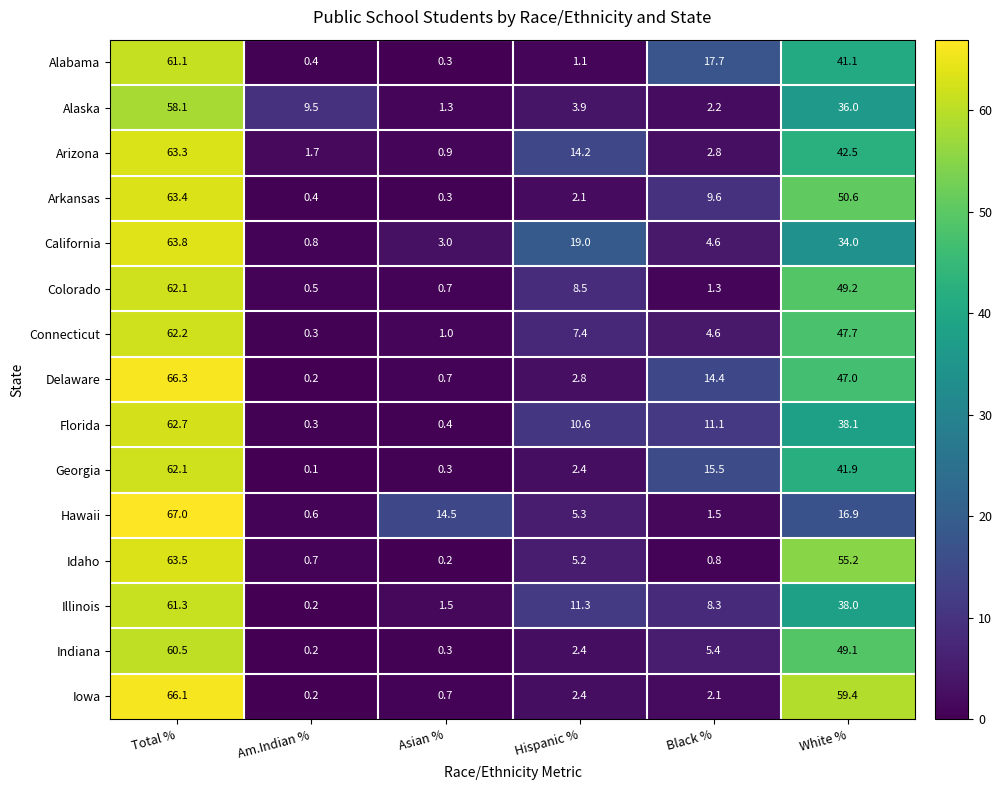

How many data points in Alabama are less than 17?

3